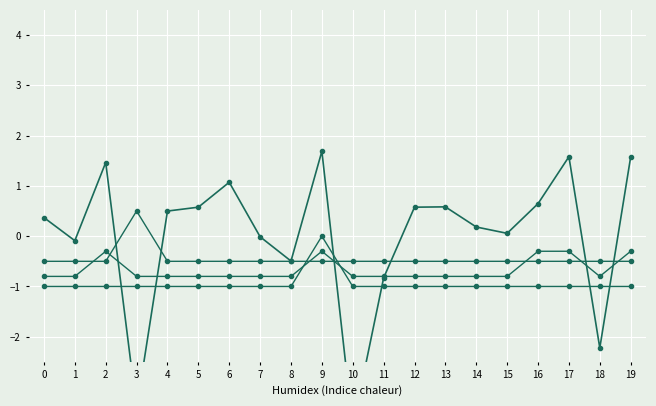

List the series in order of their overall mean, highest first.

log_area, region_africa, region_east_asia, region_central_eurasia